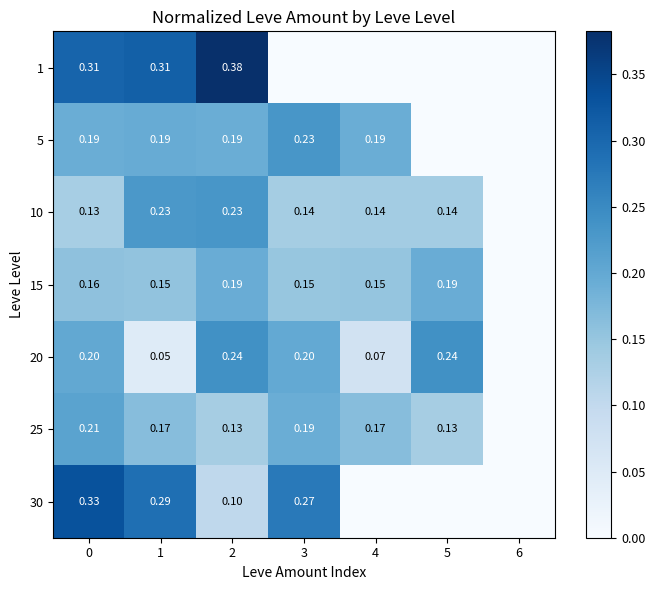

Is the value of 1 at 0 greater than the value of 20 at 1?

Yes